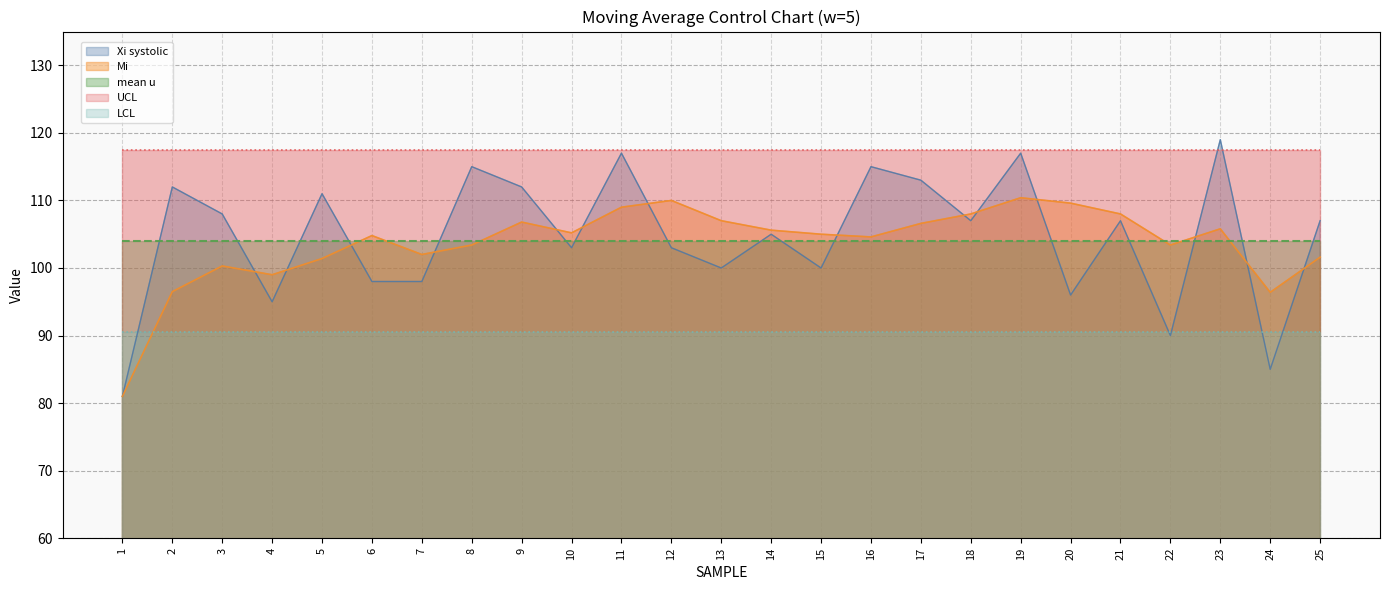

What is the sum of the Xi systolic values at 17 and 10?

216.0